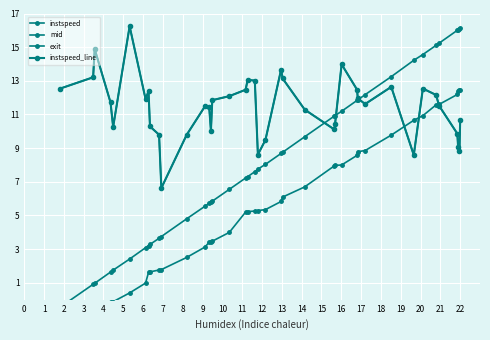

What is the difference between the second highest and second lowest values in the exit series?

13.4